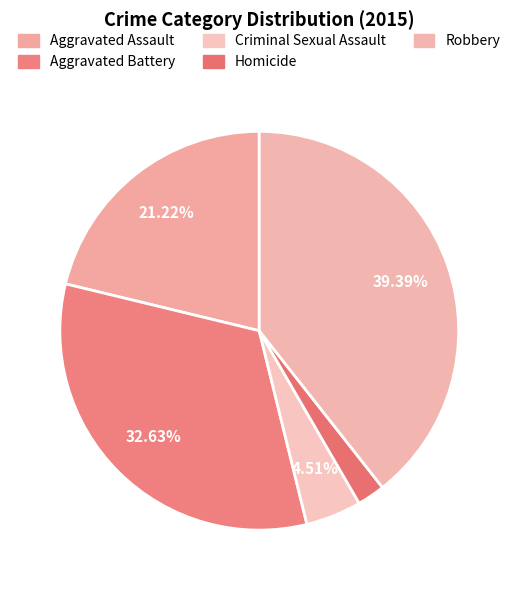

Count the number of slices in the pie.

5